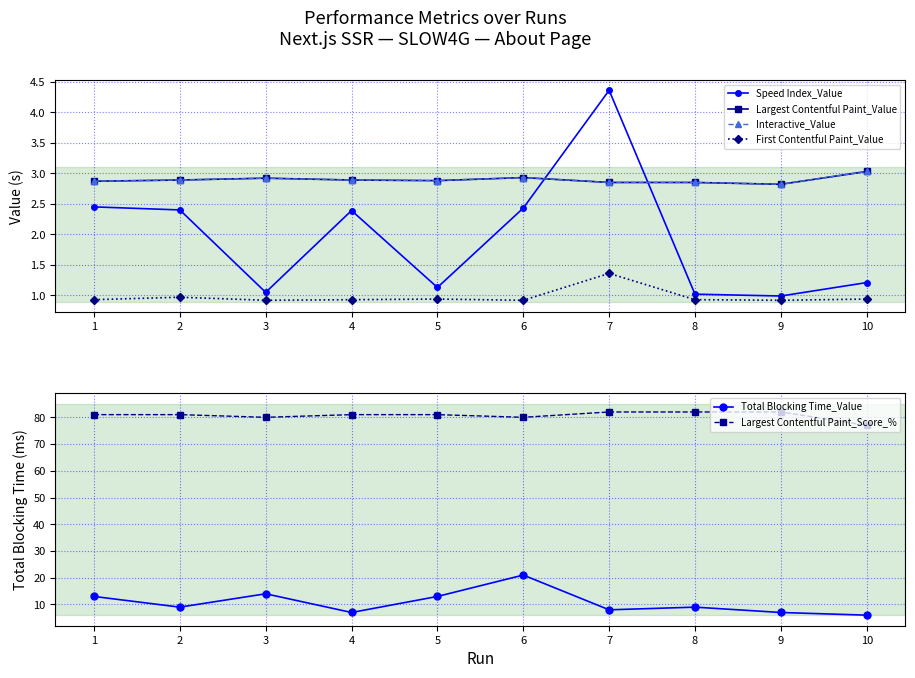

At which label does Largest Contentful Paint_Score_% first exceed 81?

7